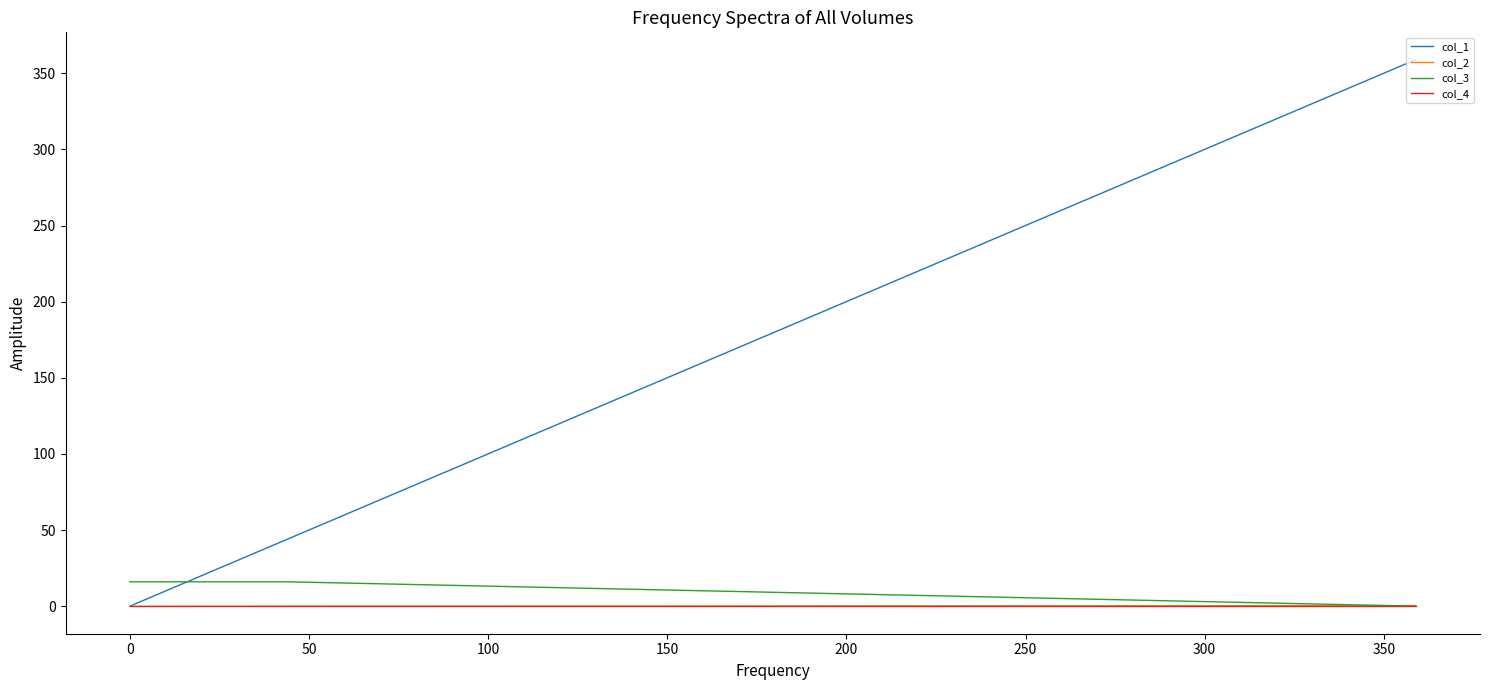

Which series has the widest spread of values?

col_1